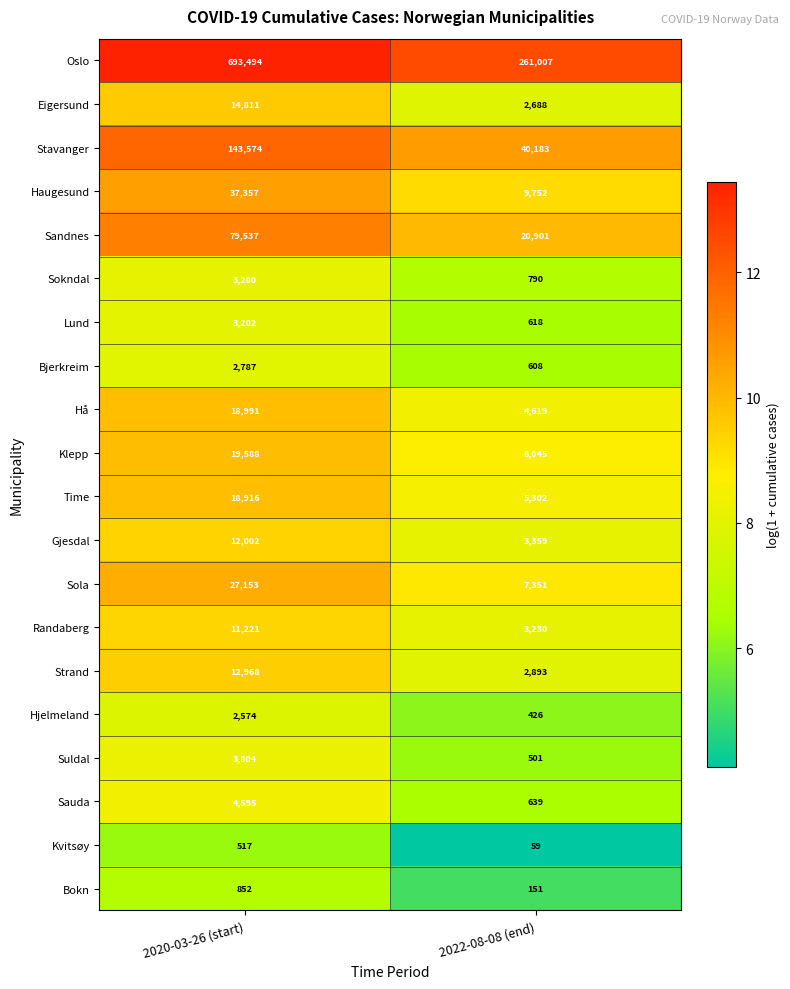

The Sola series shows 7630 at 2020-03-26 (start). True or false?

False